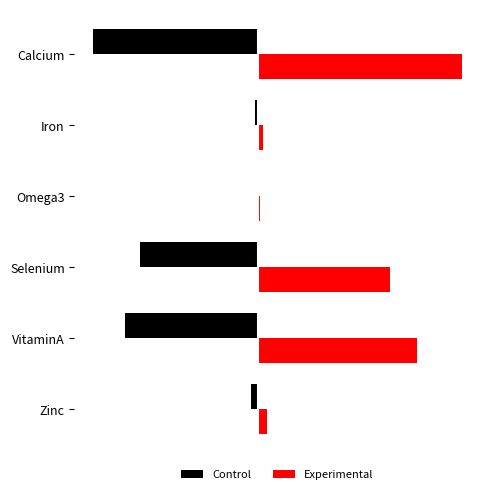

What are all the series names shown in the legend?

Control, Experimental